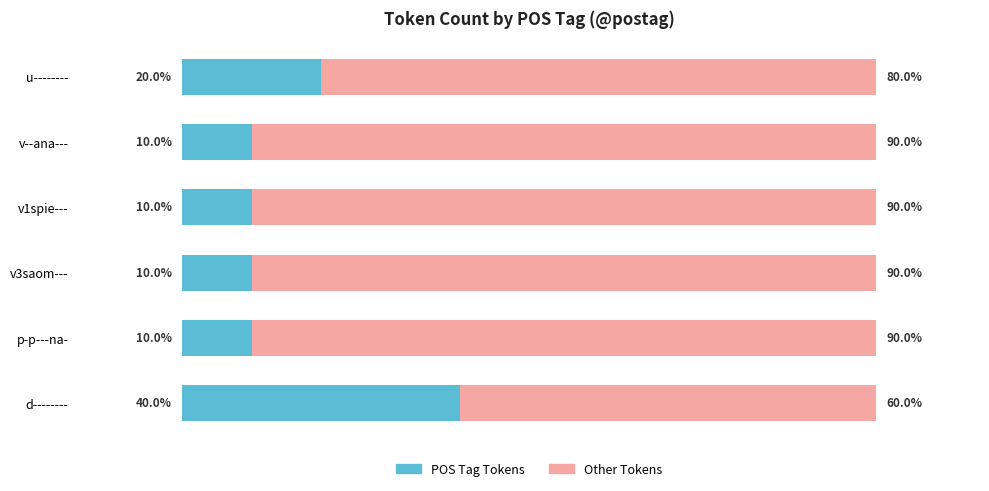

What is the maximum value for POS Tag Tokens?

40